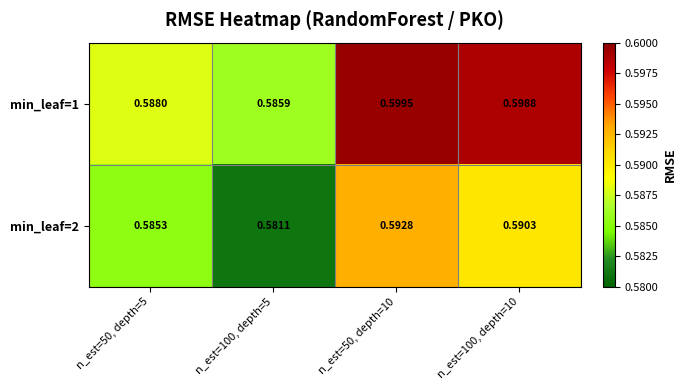

What is the total value across all series at n_est=50, depth=5?

1.2